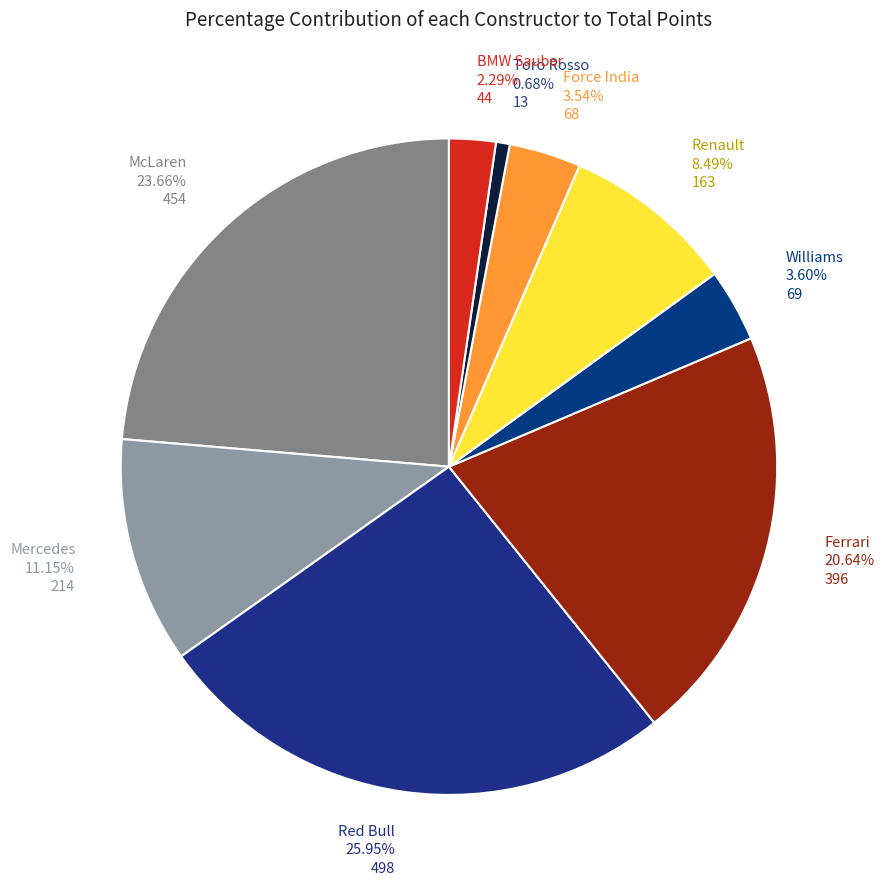

Which has a higher value, Force India or BMW Sauber?

Force India